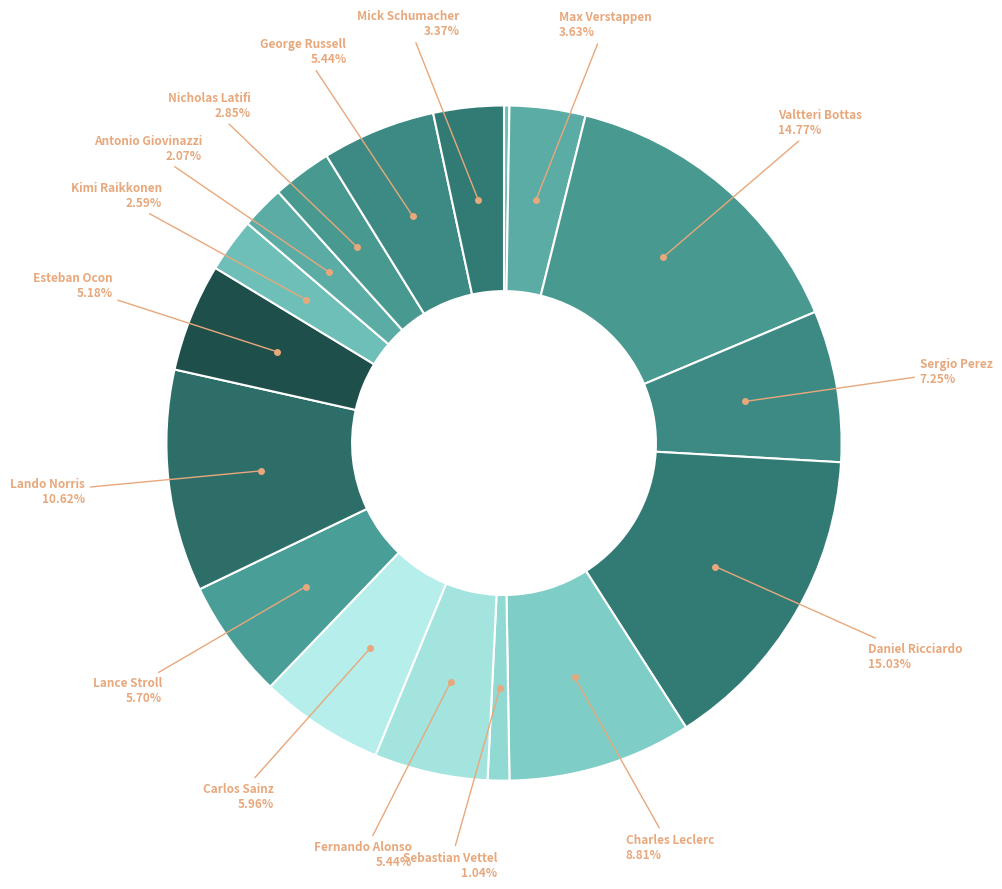

Does any single category account for the majority?

No